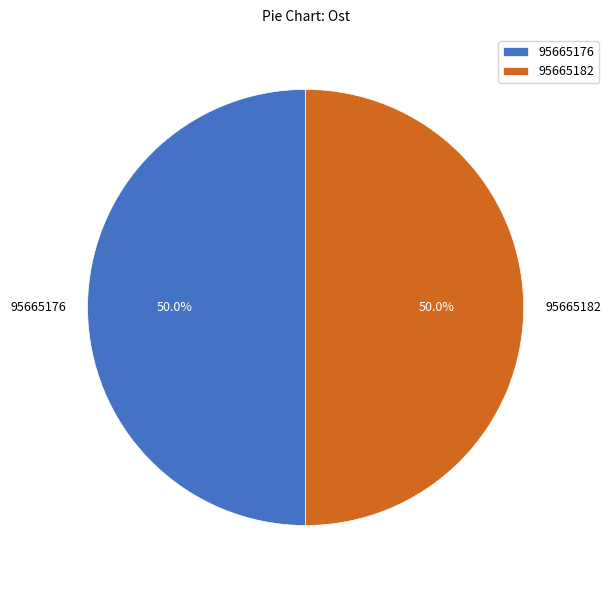

How many slices are in this pie chart?

2